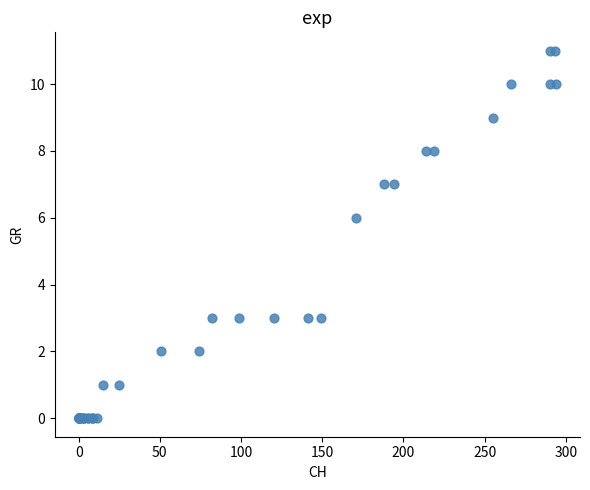

What Y value in the scatter plot is closest to 5?

6